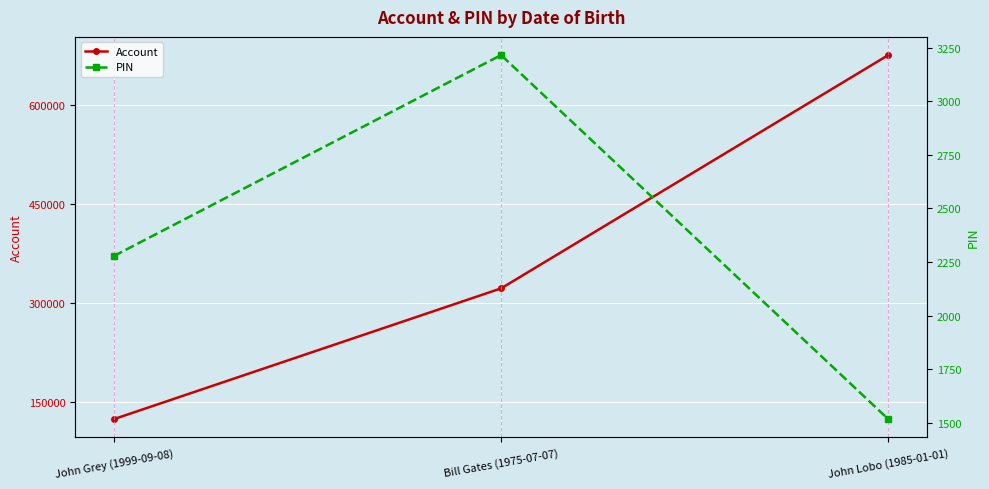

Which has a higher value, Bill Gates (1975-07-07) or John Lobo (1985-01-01)?

John Lobo (1985-01-01)